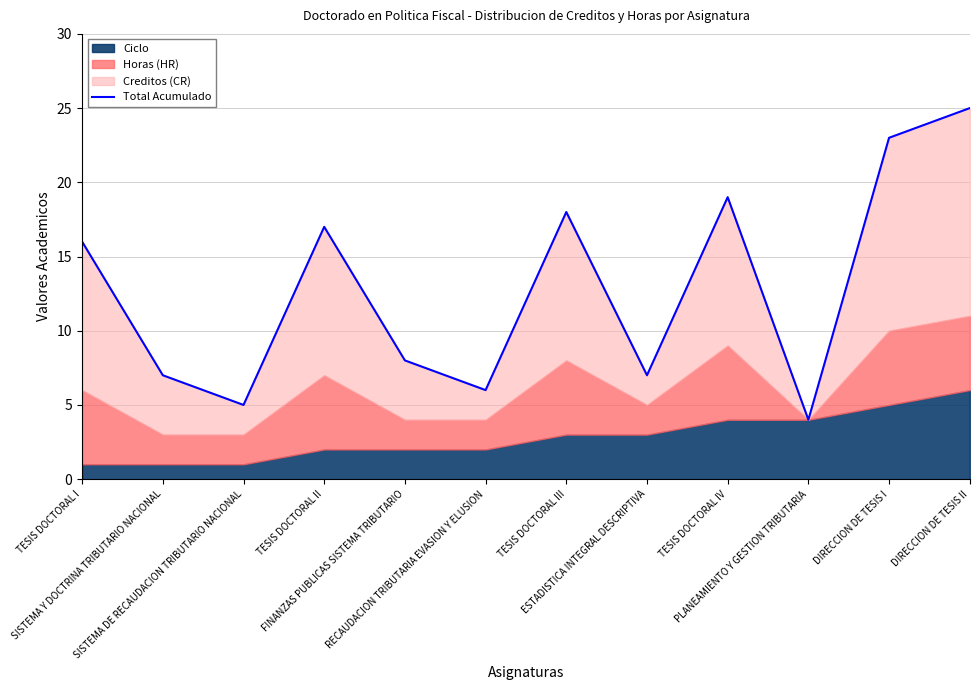

What is the change in value from SISTEMA DE RECAUDACION TRIBUTARIO NACIONAL to TESIS DOCTORAL III?

+13